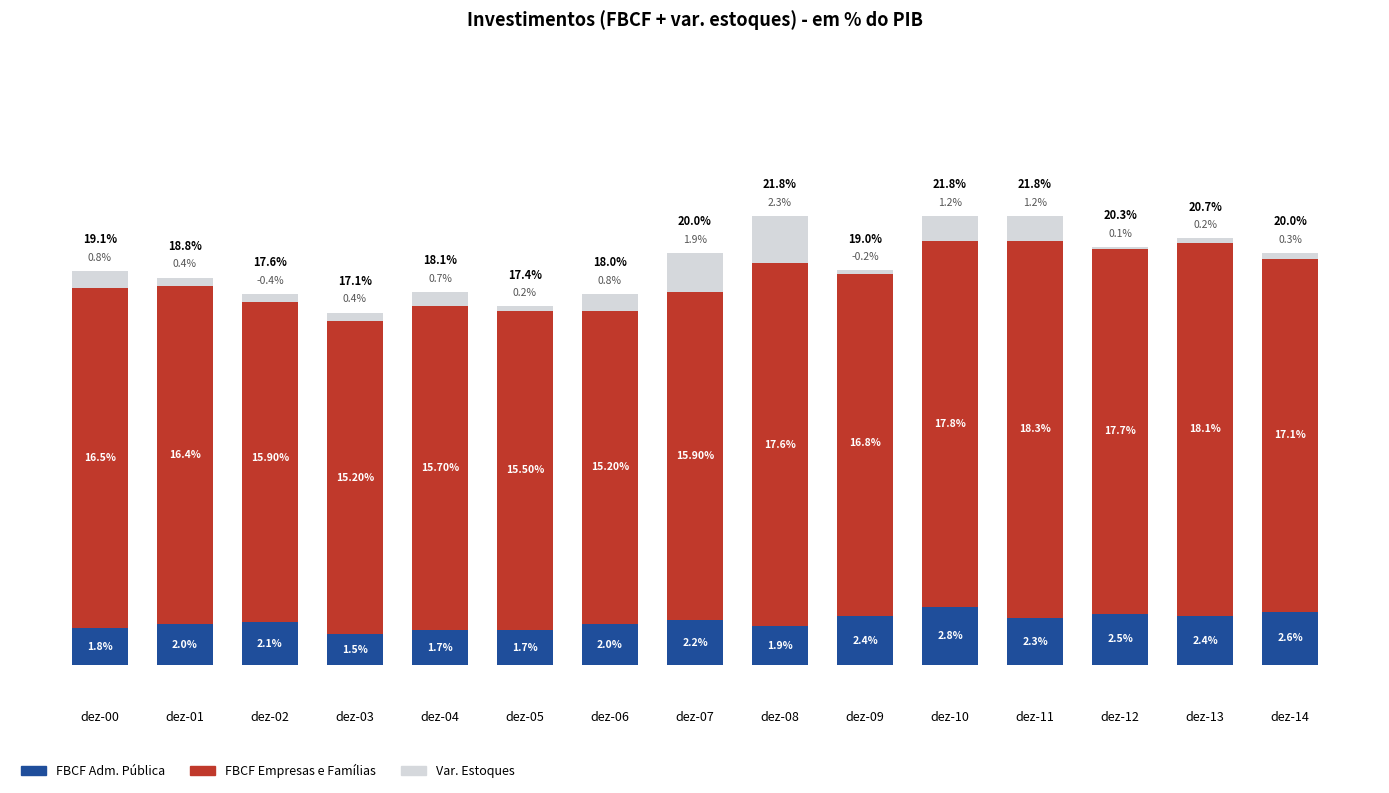

What is the value of the Var. Estoques bar at the 14th from the left?

0.2